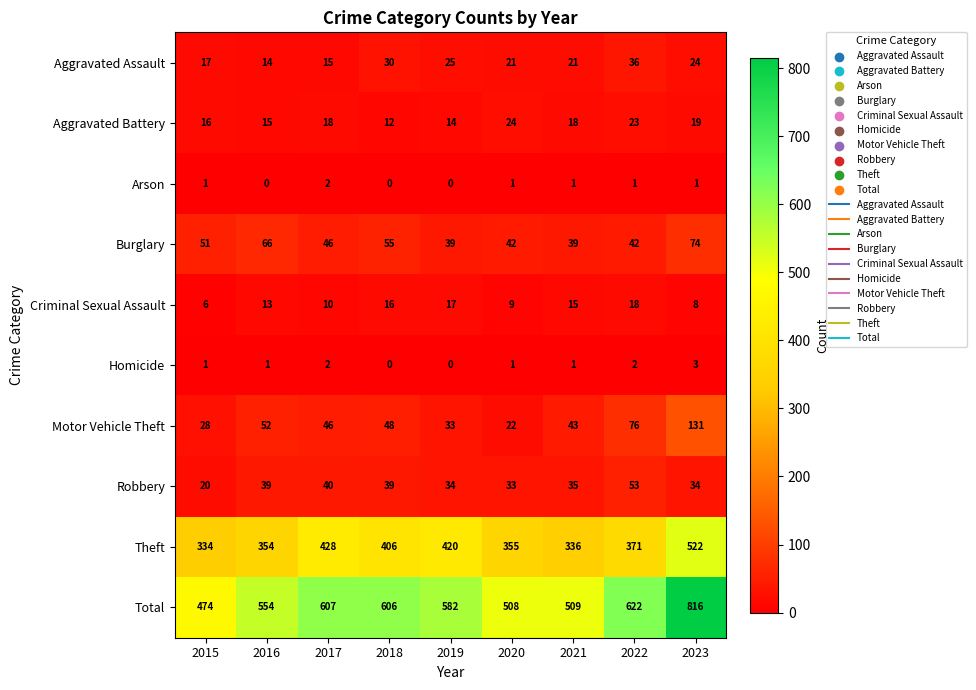

Is it true that Motor Vehicle Theft equals 48 at 2018?

True